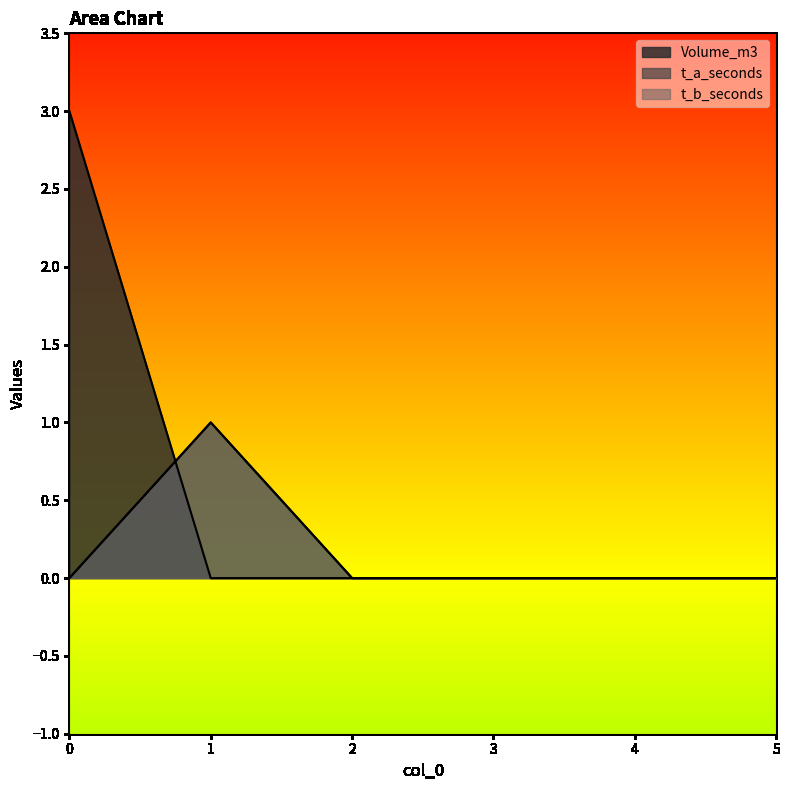

How many data points does each series have?

6